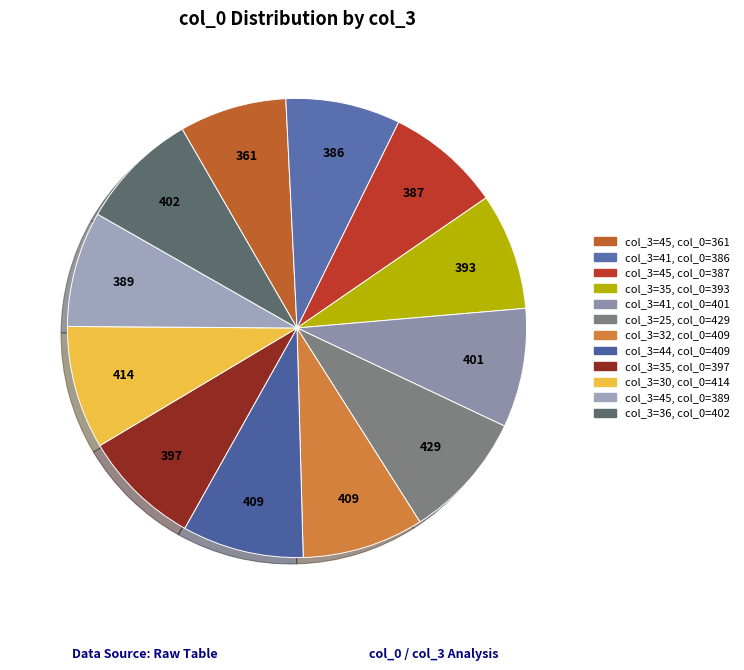

How many slices are in this pie chart?

12